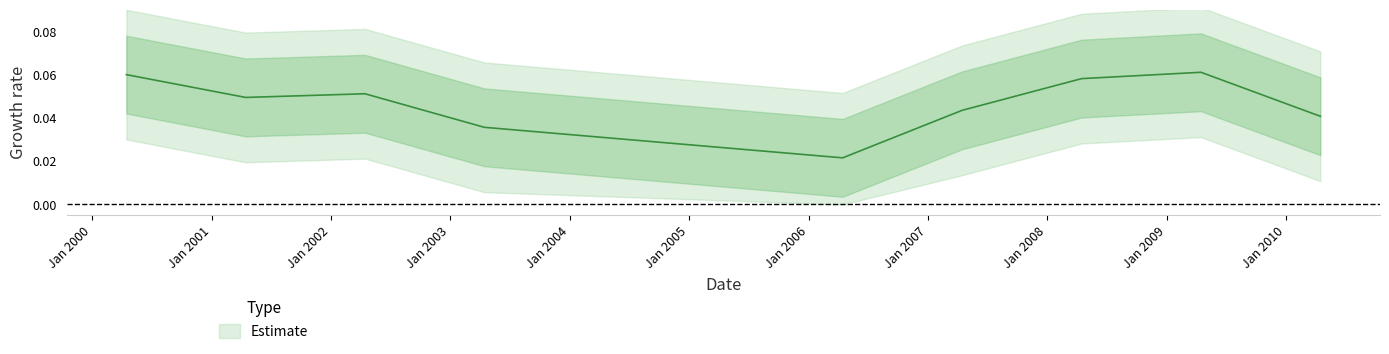

True or false: there are more than 1 points higher than both neighbors.

True